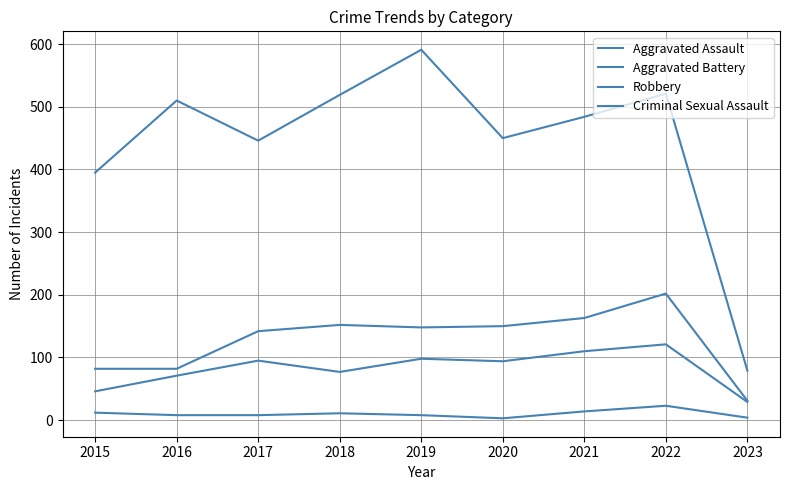

True or false: Robbery has more than 0 points higher than both neighbors.

True